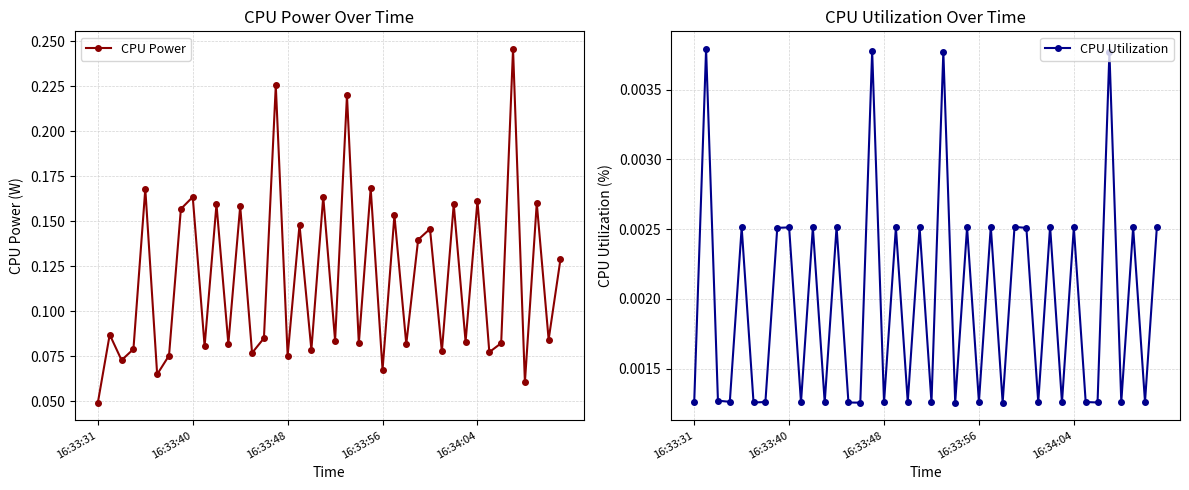

In CPU Power, how many points are higher than both neighbors (excluding endpoints)?

16